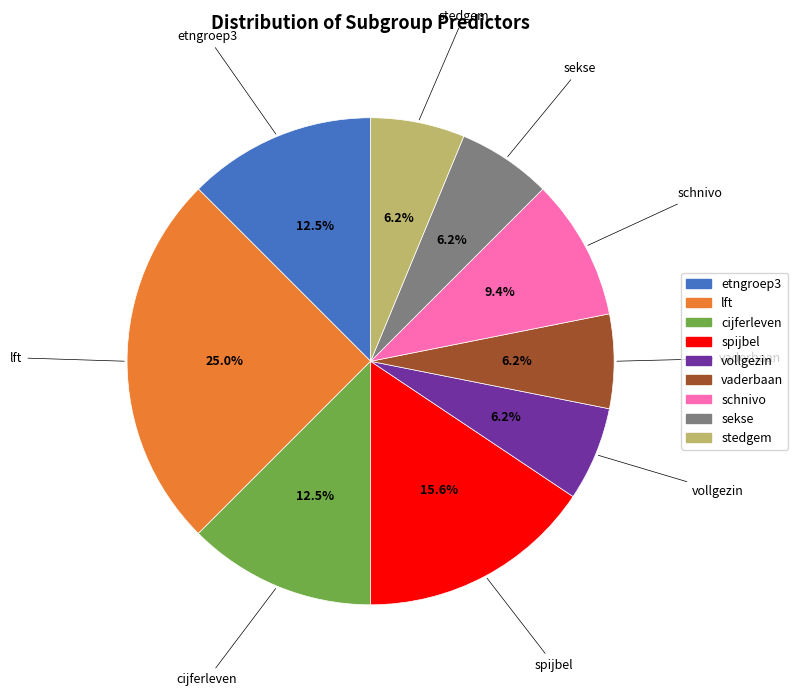

What is the ratio of the value at vollgezin to the value at stedgem?

1.0